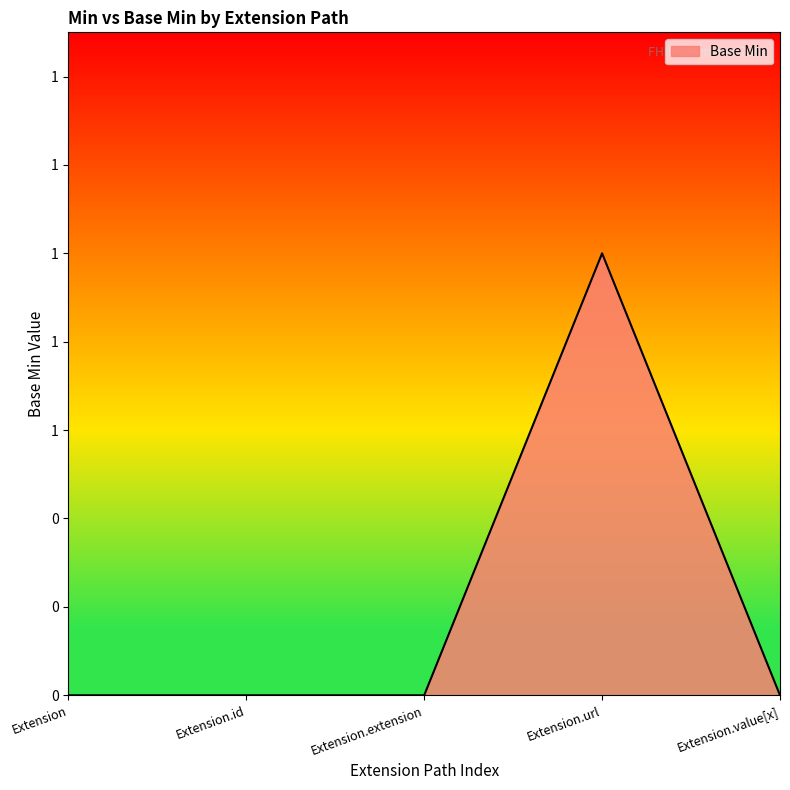

Between Extension.url and Extension, which is larger?

Extension.url